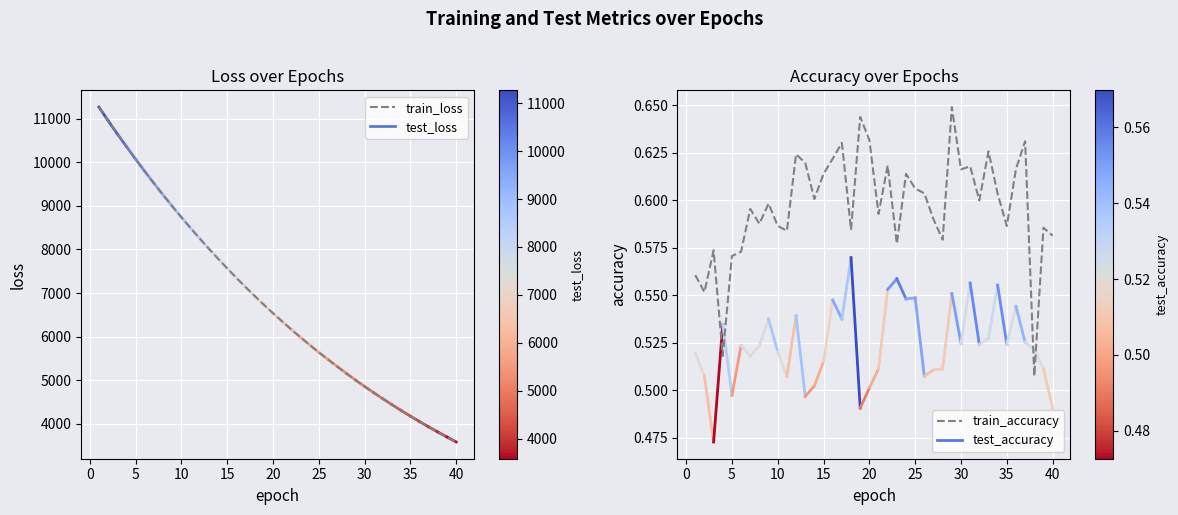

What is the highest value of the train_loss series?

11265.2